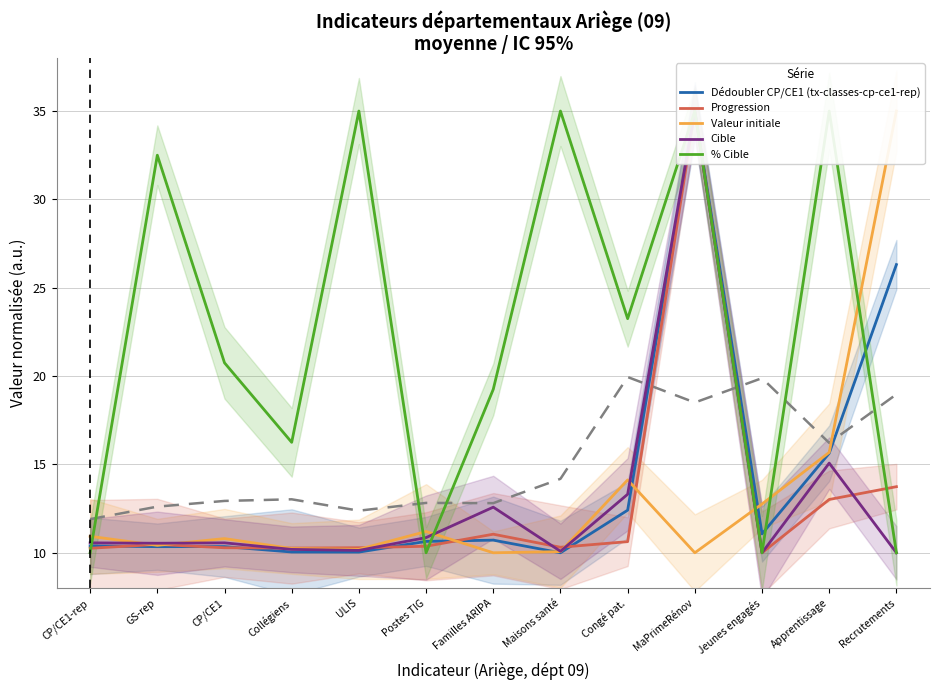

What is the maximum value for Valeur initiale?

35.0